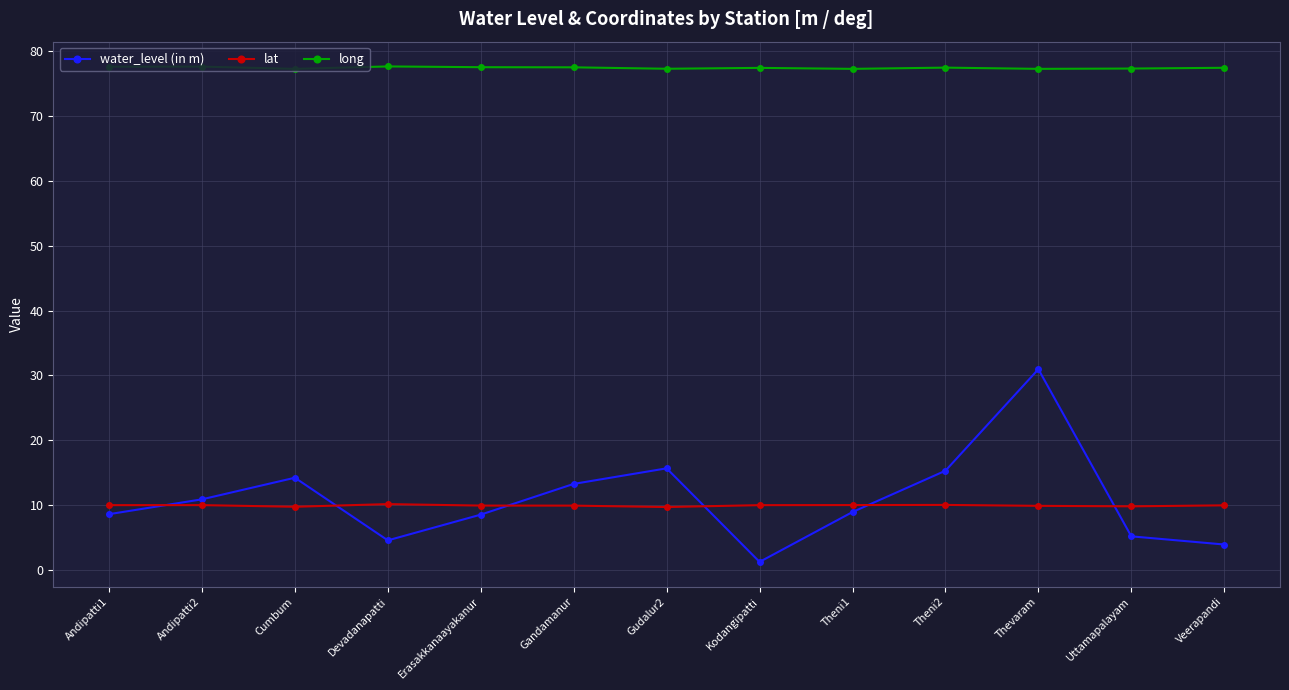

True or false: long has more than 1 points higher than both neighbors.

True